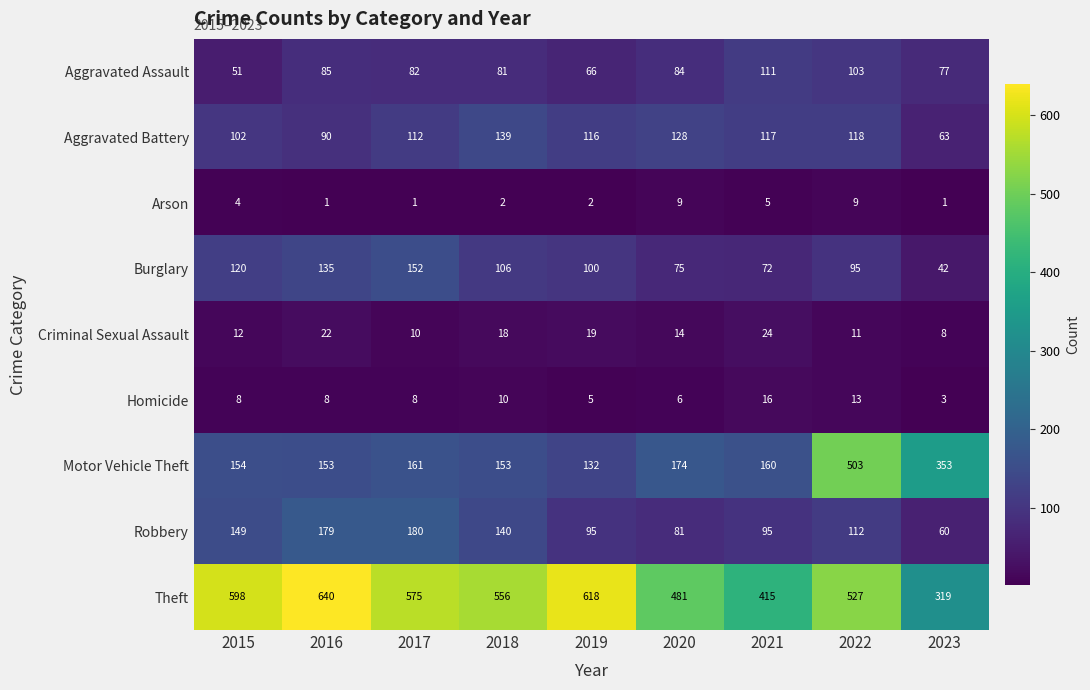

Which series has the widest spread of values?

Motor Vehicle Theft